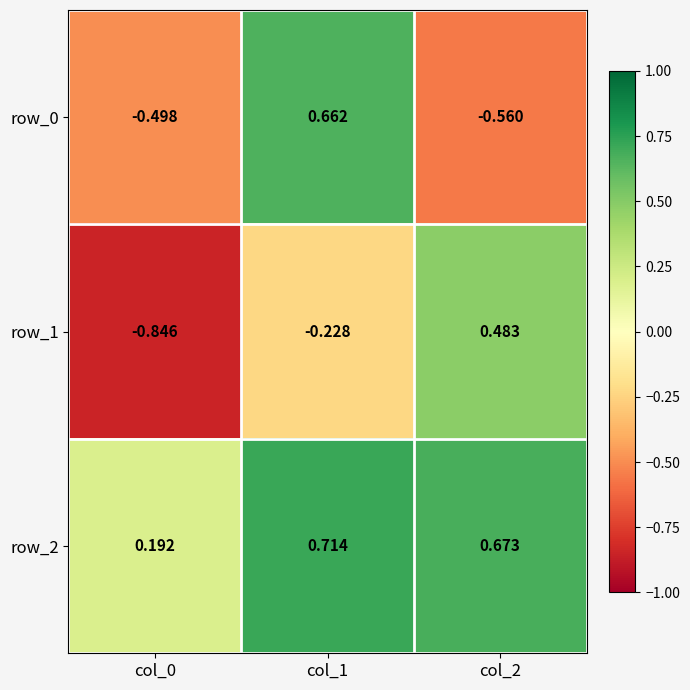

What is the difference between the second highest and minimum values in the row_1 series?

0.6